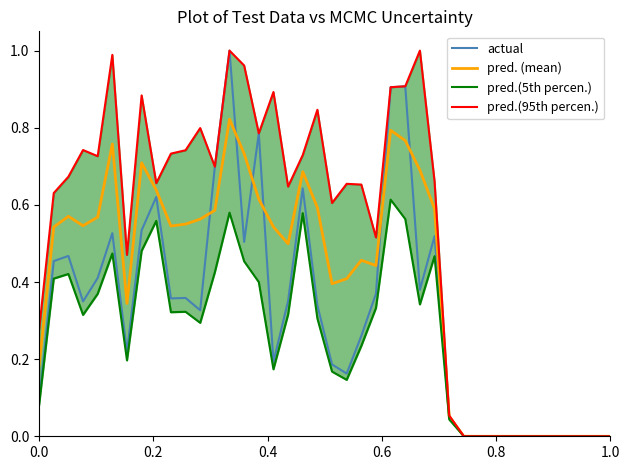

Reading right to left, extract all data points from this chart.

actual: 0.0	0.0	0.0	0.0	0.0	0.0	0.0	0.0	0.0	0.0	0.0	0.0	0.5	0.4	0.9	0.9	0.4	0.3	0.2	0.2	0.3	0.6	0.4	0.2	0.8	0.5	1.0	0.7	0.3	0.4	0.4	0.6	0.5	0.2	0.5	0.4	0.3	0.5	0.5	0.1
pred. (mean): 0.0	0.0	0.0	0.0	0.0	0.0	0.0	0.0	0.0	0.0	0.0	0.1	0.6	0.7	0.8	0.8	0.4	0.5	0.4	0.4	0.6	0.7	0.5	0.5	0.6	0.7	0.8	0.6	0.6	0.6	0.5	0.6	0.7	0.3	0.8	0.6	0.5	0.6	0.5	0.2
pred.(5th percen.): 0.0	0.0	0.0	0.0	0.0	0.0	0.0	0.0	0.0	0.0	0.0	0.0	0.5	0.3	0.6	0.6	0.3	0.2	0.1	0.2	0.3	0.6	0.3	0.2	0.4	0.5	0.6	0.4	0.3	0.3	0.3	0.6	0.5	0.2	0.5	0.4	0.3	0.4	0.4	0.1
pred.(95th percen.): 0.0	0.0	0.0	0.0	0.0	0.0	0.0	0.0	0.0	0.0	0.0	0.1	0.7	1.0	0.9	0.9	0.5	0.7	0.7	0.6	0.8	0.7	0.6	0.9	0.8	1.0	1.0	0.7	0.8	0.7	0.7	0.7	0.9	0.5	1.0	0.7	0.7	0.7	0.6	0.3